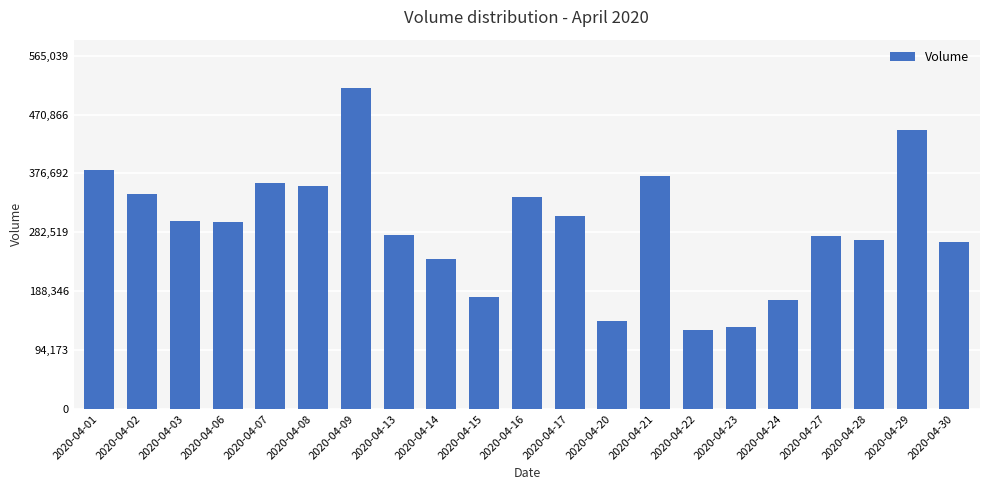

Is it true that the value at 2020-04-02 is 523599?

False